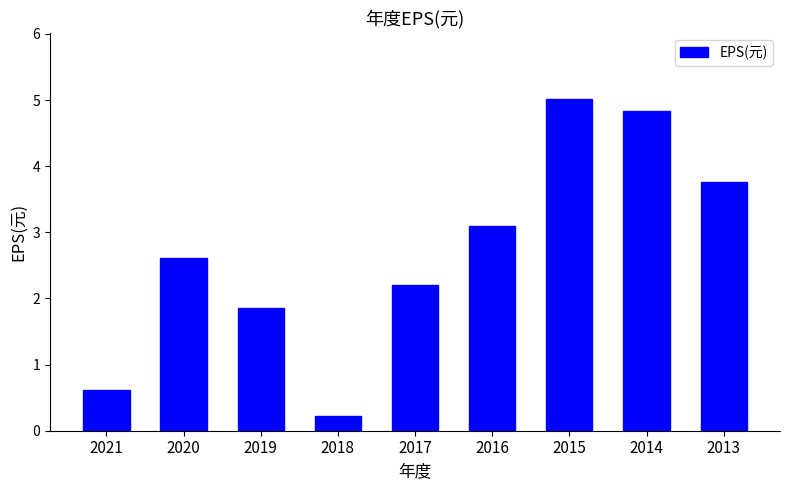

How many bars are there in total?

9